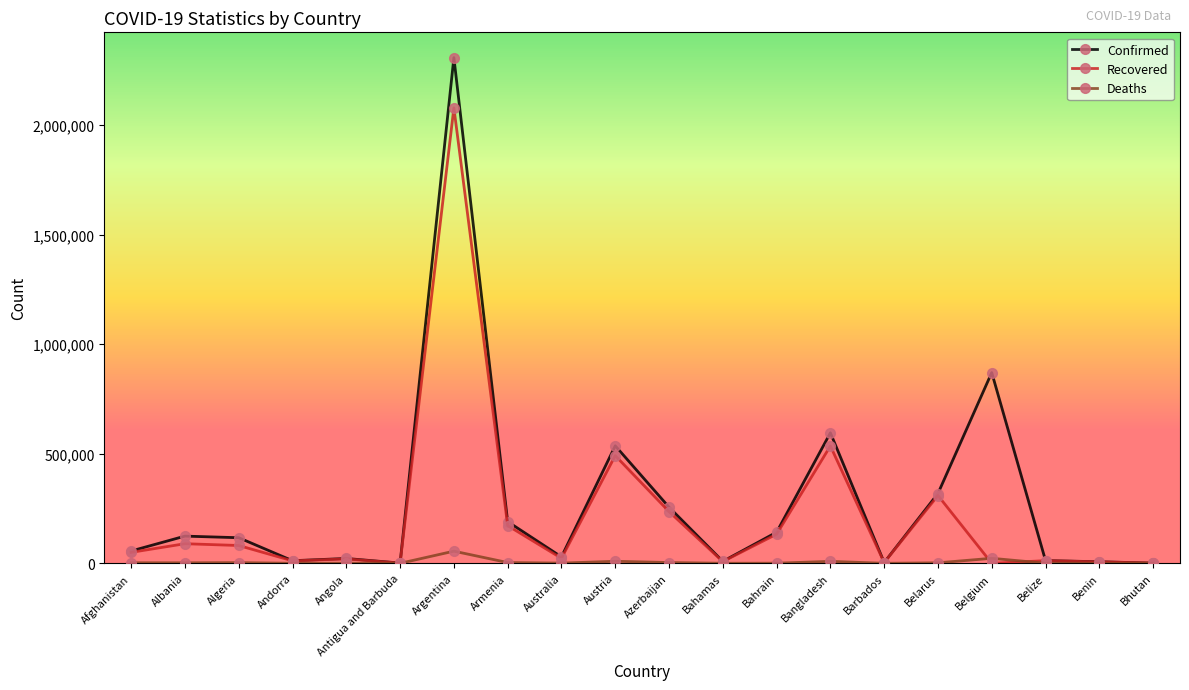

What is the label of the 3rd point from the right?

Belize